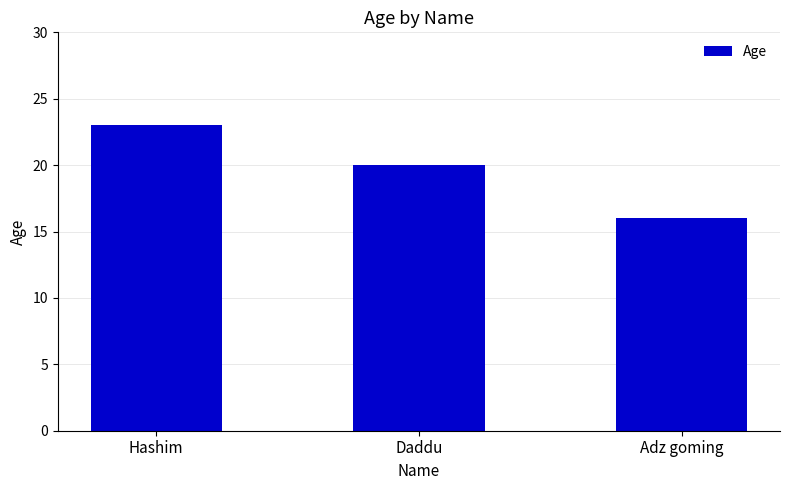

List the labels in order of value, largest first.

Hashim, Daddu, Adz goming